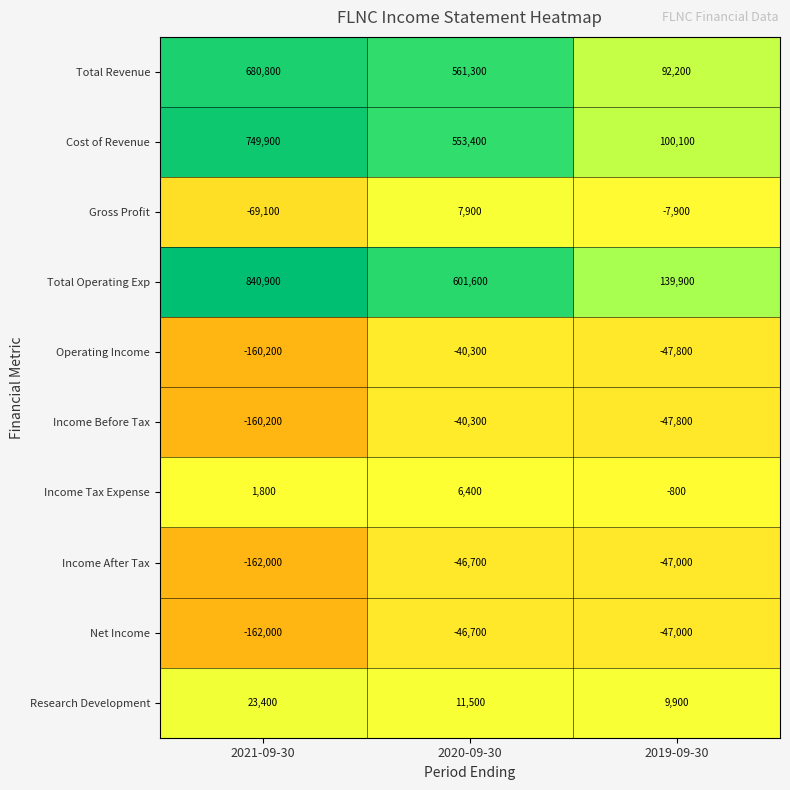

What is the approximate value of Gross Profit at 2020-09-30?

7900